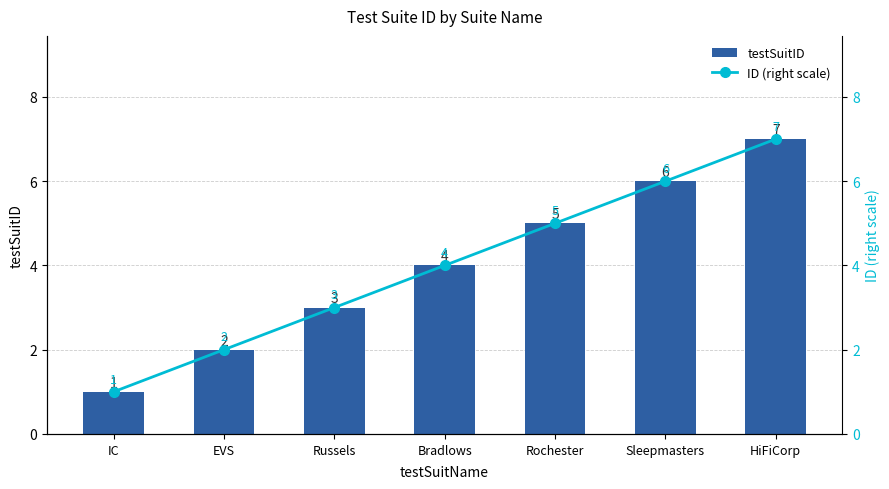

At which label does testSuitID reach its minimum?

IC